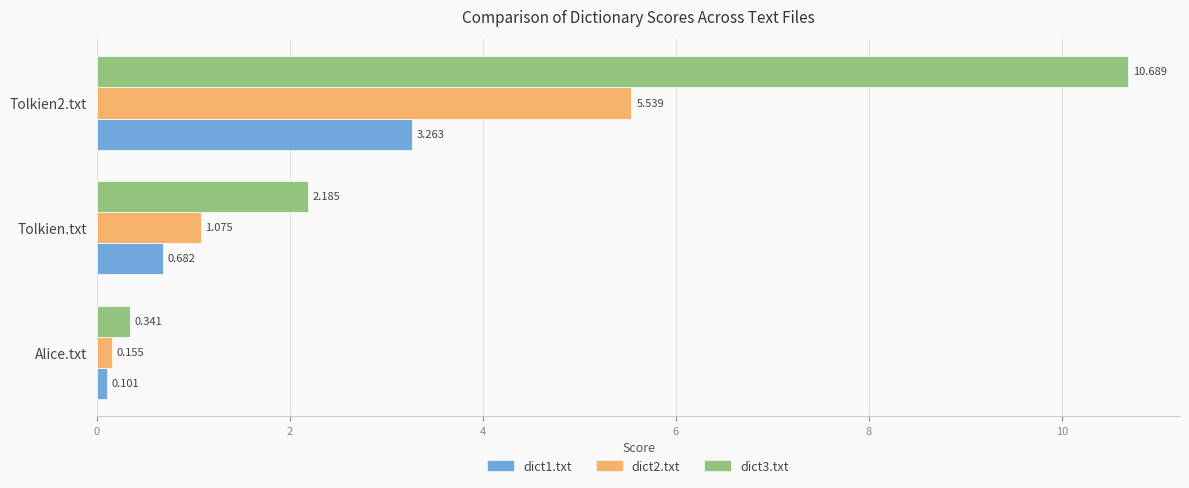

Where is dict1.txt nearest to the value 1?

Tolkien.txt